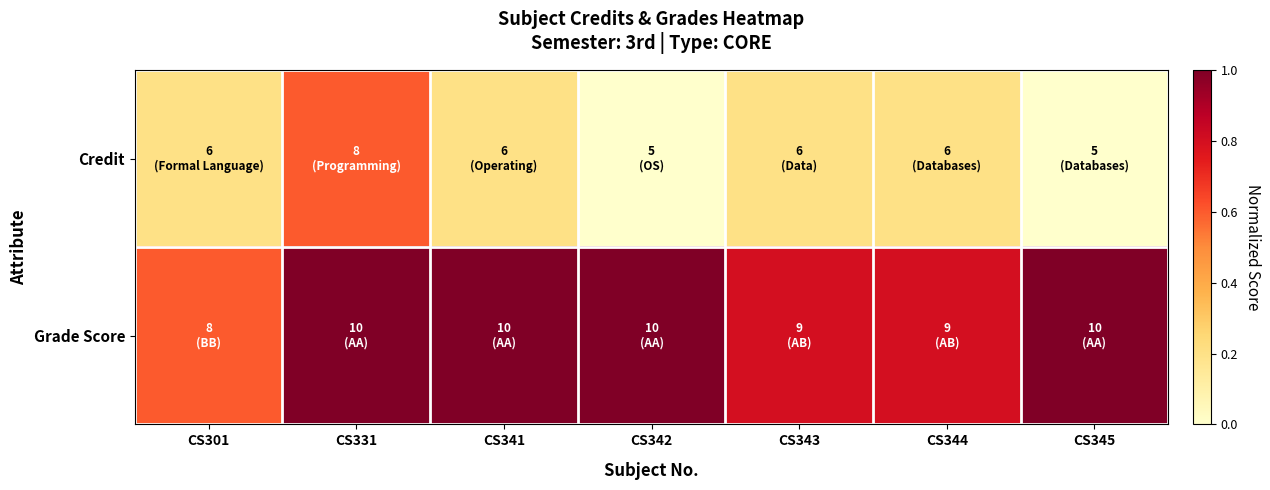

Reading right to left, extract all data points from this chart.

Credit: CS345=0.0	CS344=0.2	CS343=0.2	CS342=0.0	CS341=0.2	CS331=0.6	CS301=0.2
Grade Score: CS345=1.0	CS344=0.8	CS343=0.8	CS342=1.0	CS341=1.0	CS331=1.0	CS301=0.6